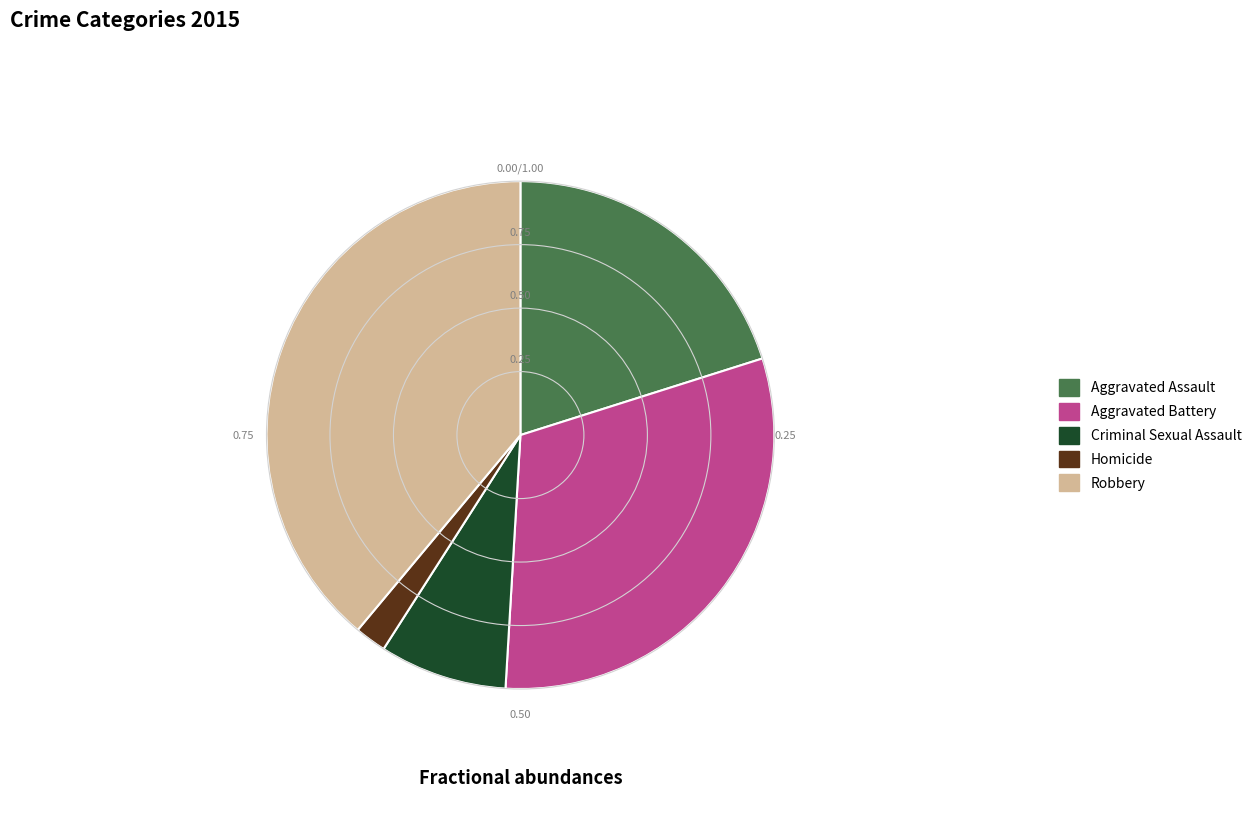

Does Robbery account for over 50% of the chart?

No